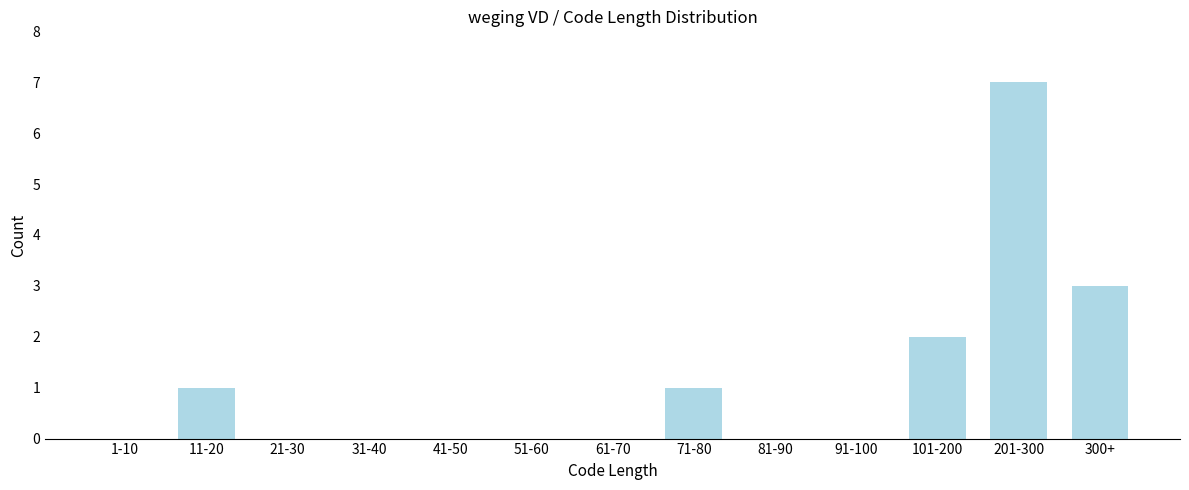

Reading left to right, what are all the values shown in this chart?

1-10=0	11-20=1	21-30=0	31-40=0	41-50=0	51-60=0	61-70=0	71-80=1	81-90=0	91-100=0	101-200=2	201-300=7	300+=3